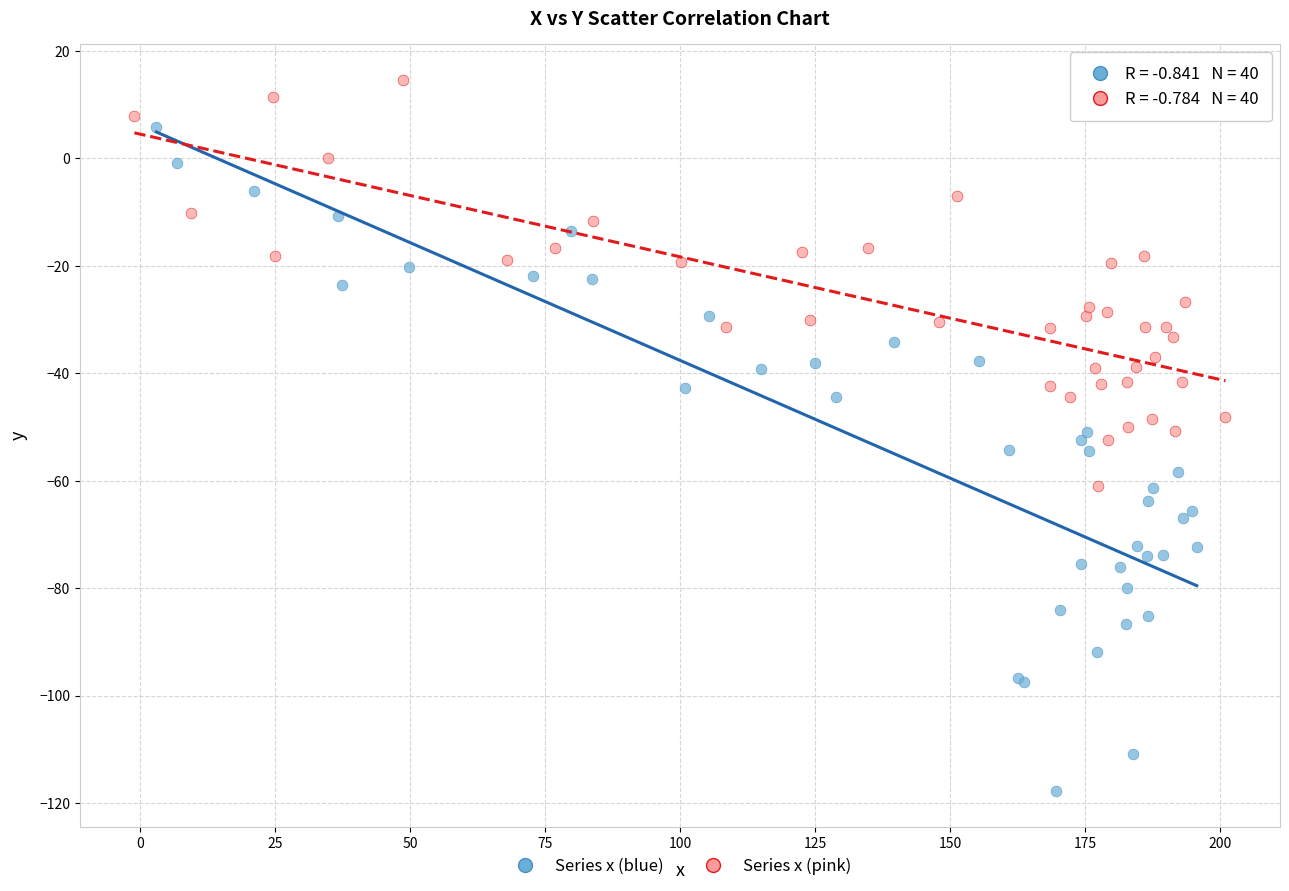

Which series reaches the maximum Y coordinate?

Series x (pink)